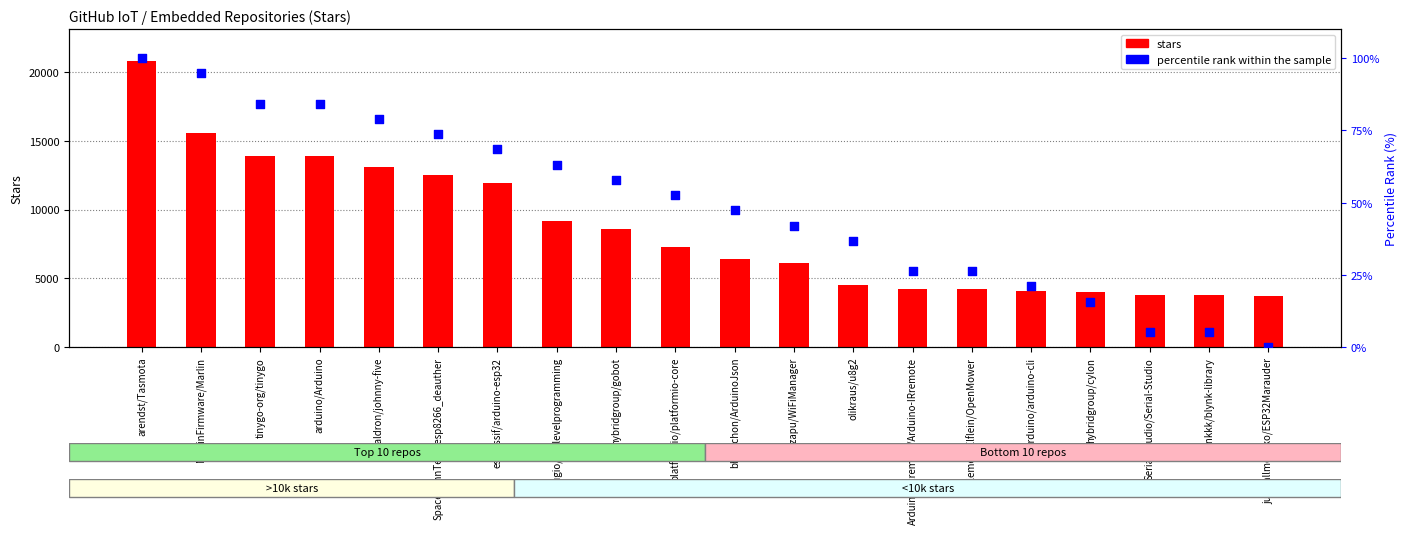

Which series has the largest Y range (max minus min)?

stars